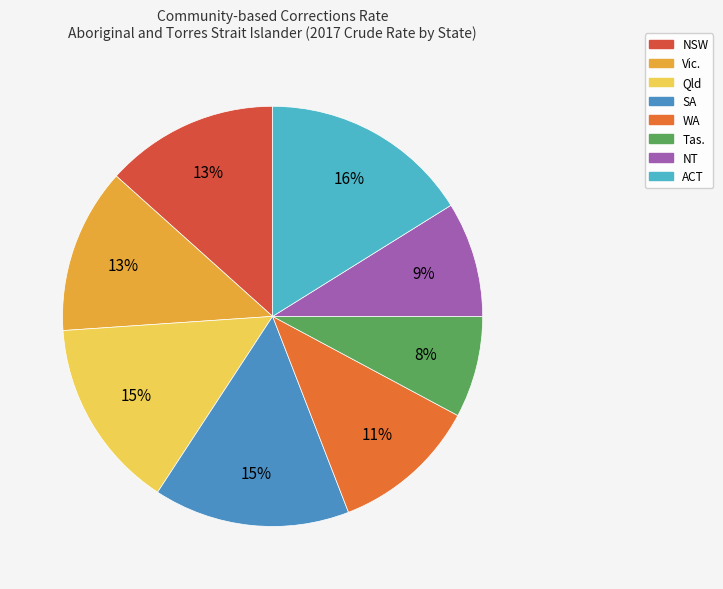

True or false: NSW accounts for 5% of the total.

False